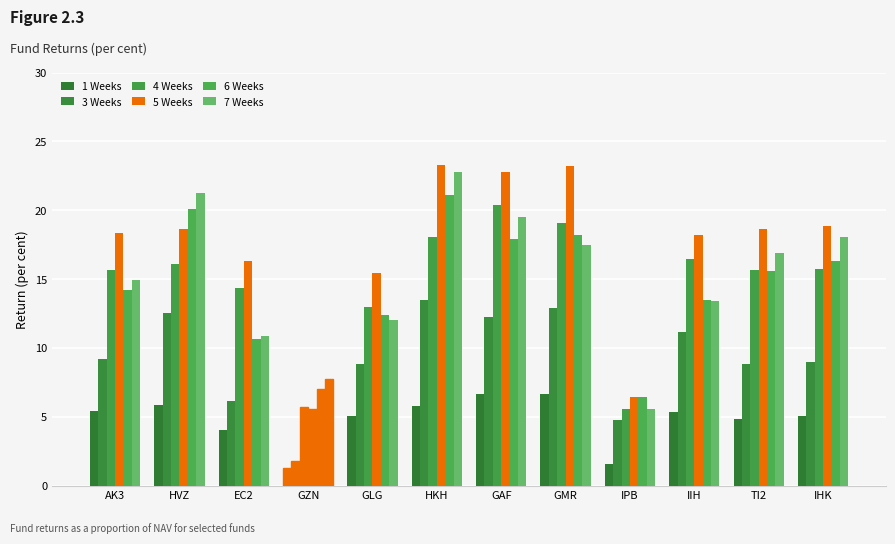

What position from the left is AK3?

1